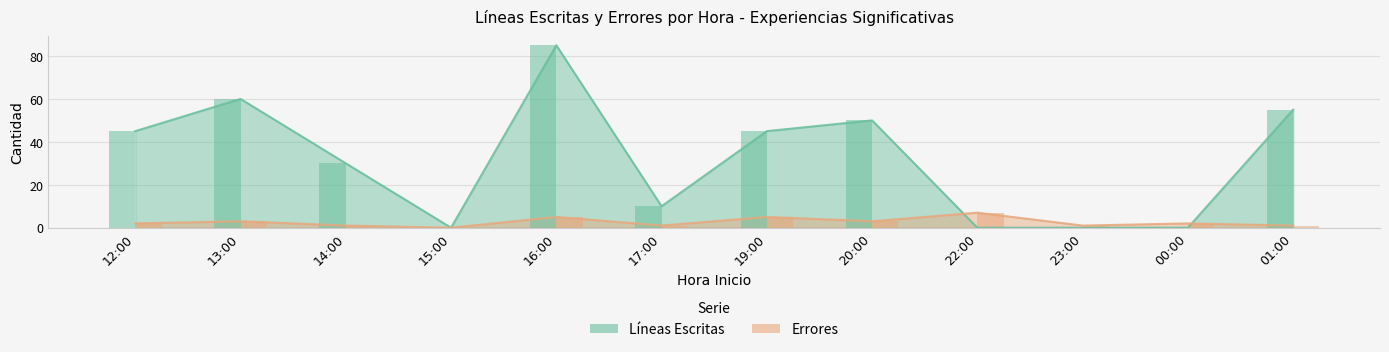

What is the sum of the Líneas Escritas values at 15:00 and 16:00?

85